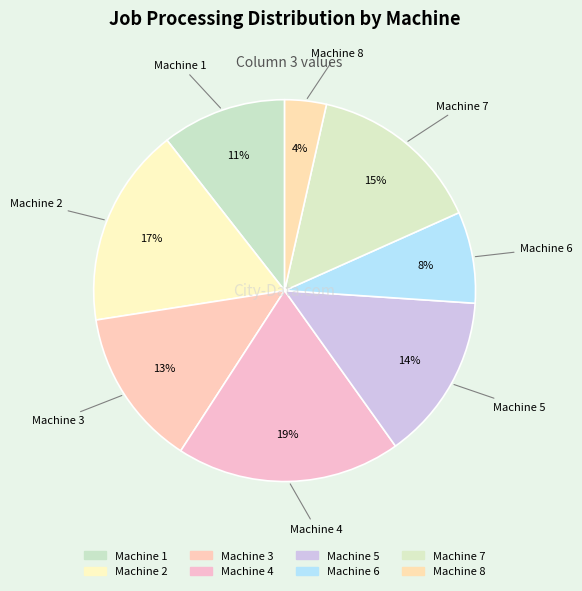

What percentage is the Machine 3 slice, to the nearest percent?

13%